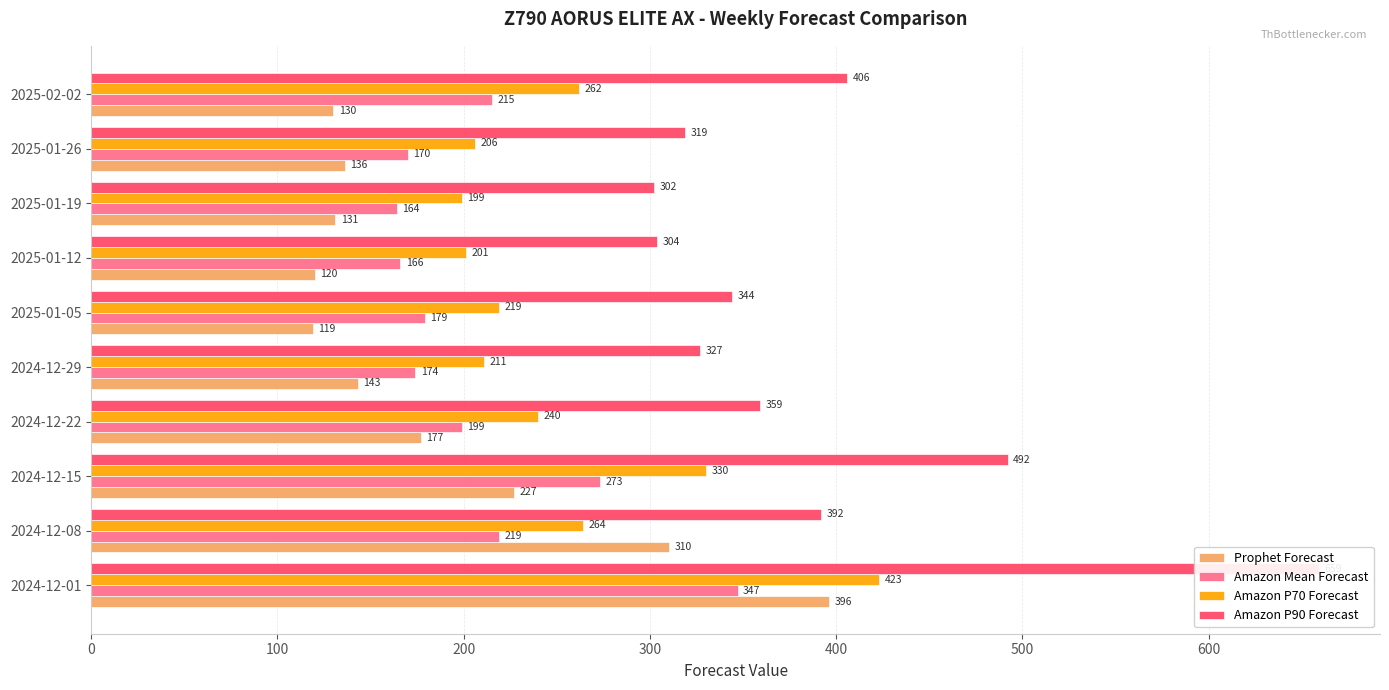

What is the difference between the maximum and second lowest values in the Amazon Mean Forecast series?

181